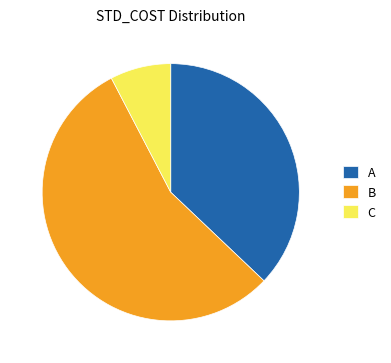

Which category has the biggest portion of the pie?

B